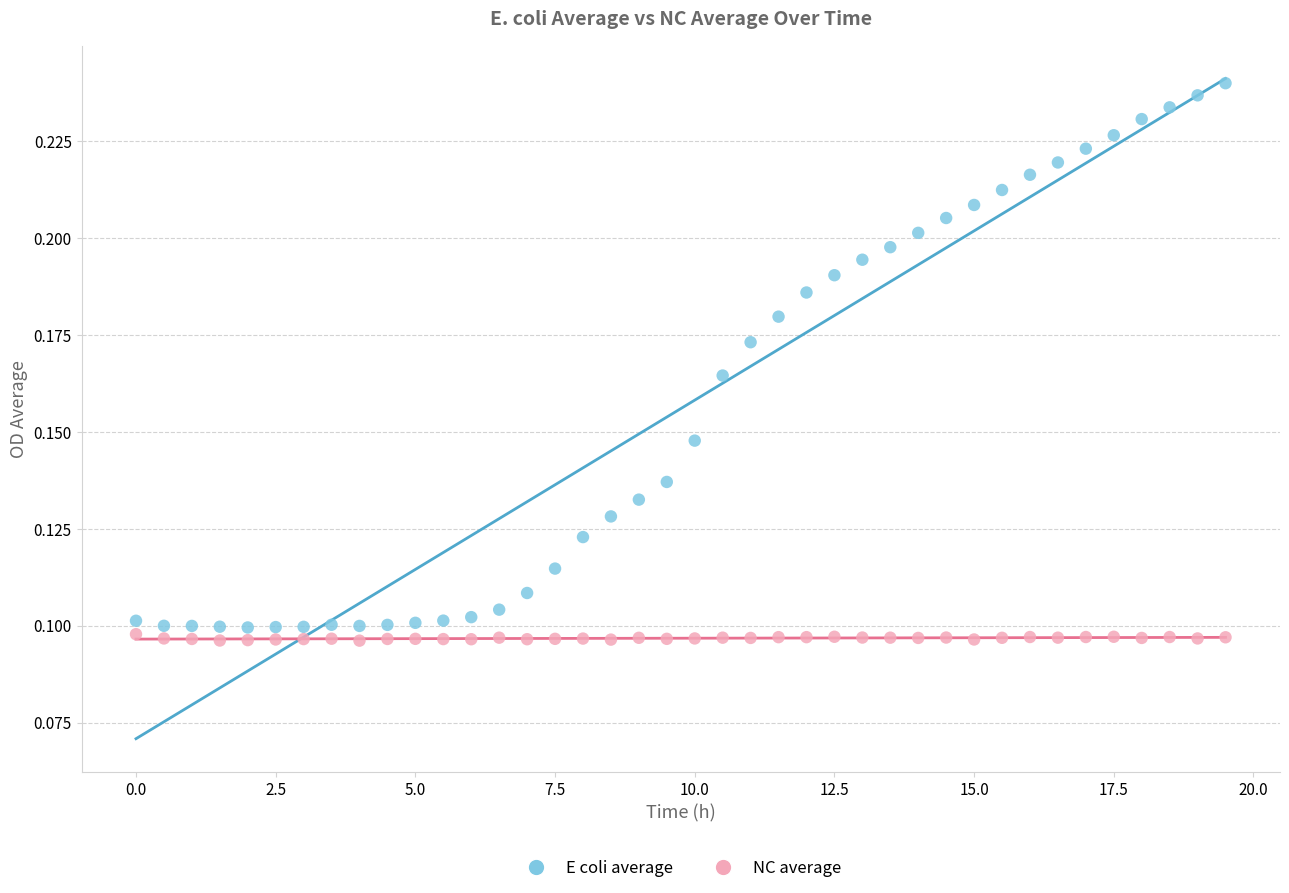

Which series contains the lowest Y value?

NC average